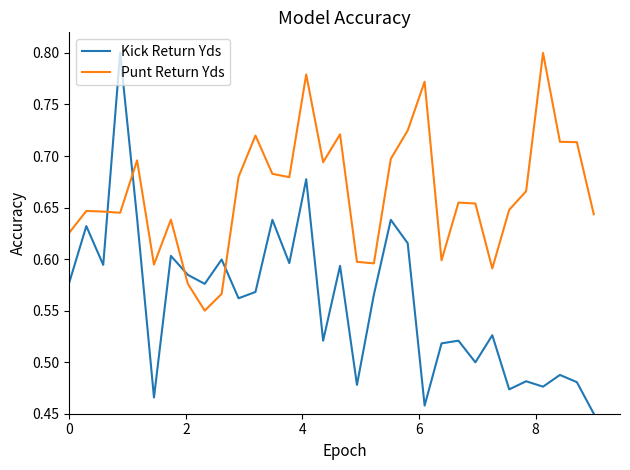

After their last crossing, which series has the higher values: Kick Return Yds or Punt Return Yds?

Punt Return Yds